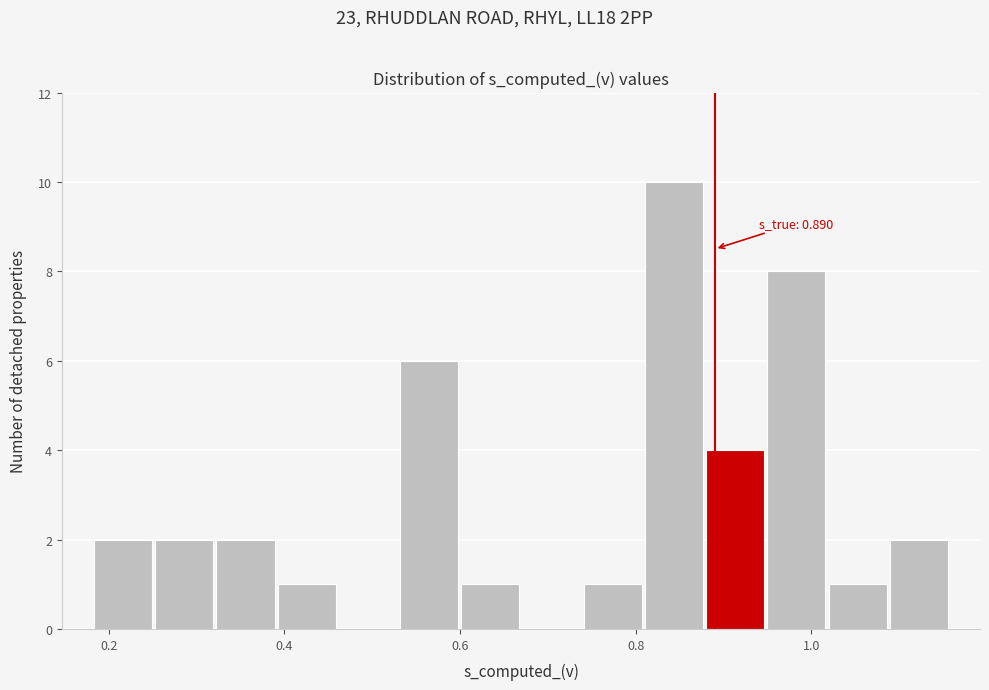

Read against the x-axis, roughly where is the centre of the tallest bar?

0.84